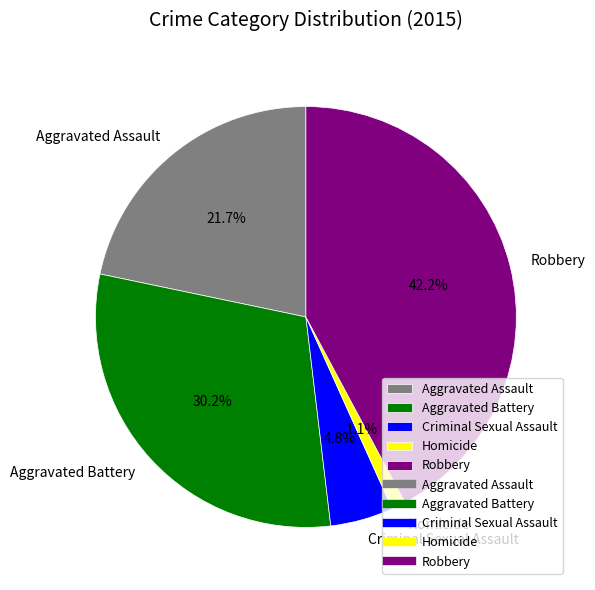

To the nearest percent, what is the average slice percentage?

20%